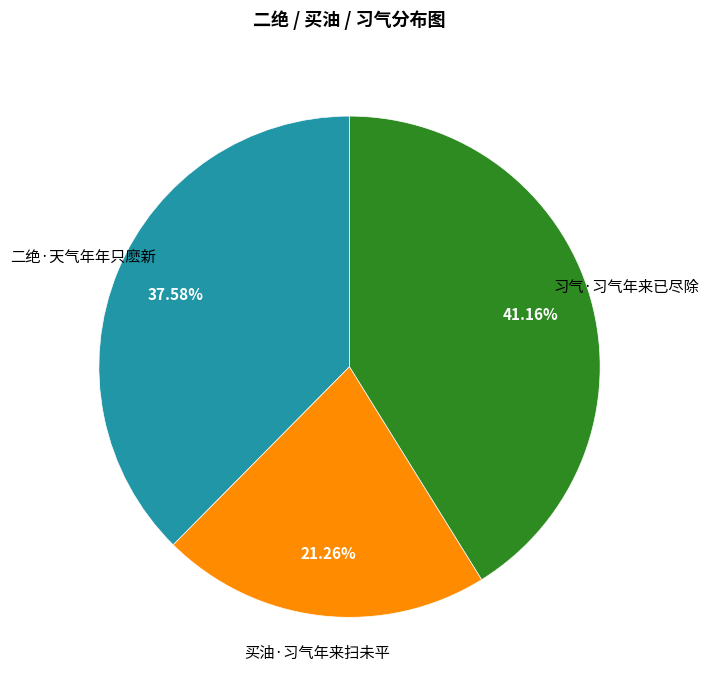

How many slices are in this pie chart?

3